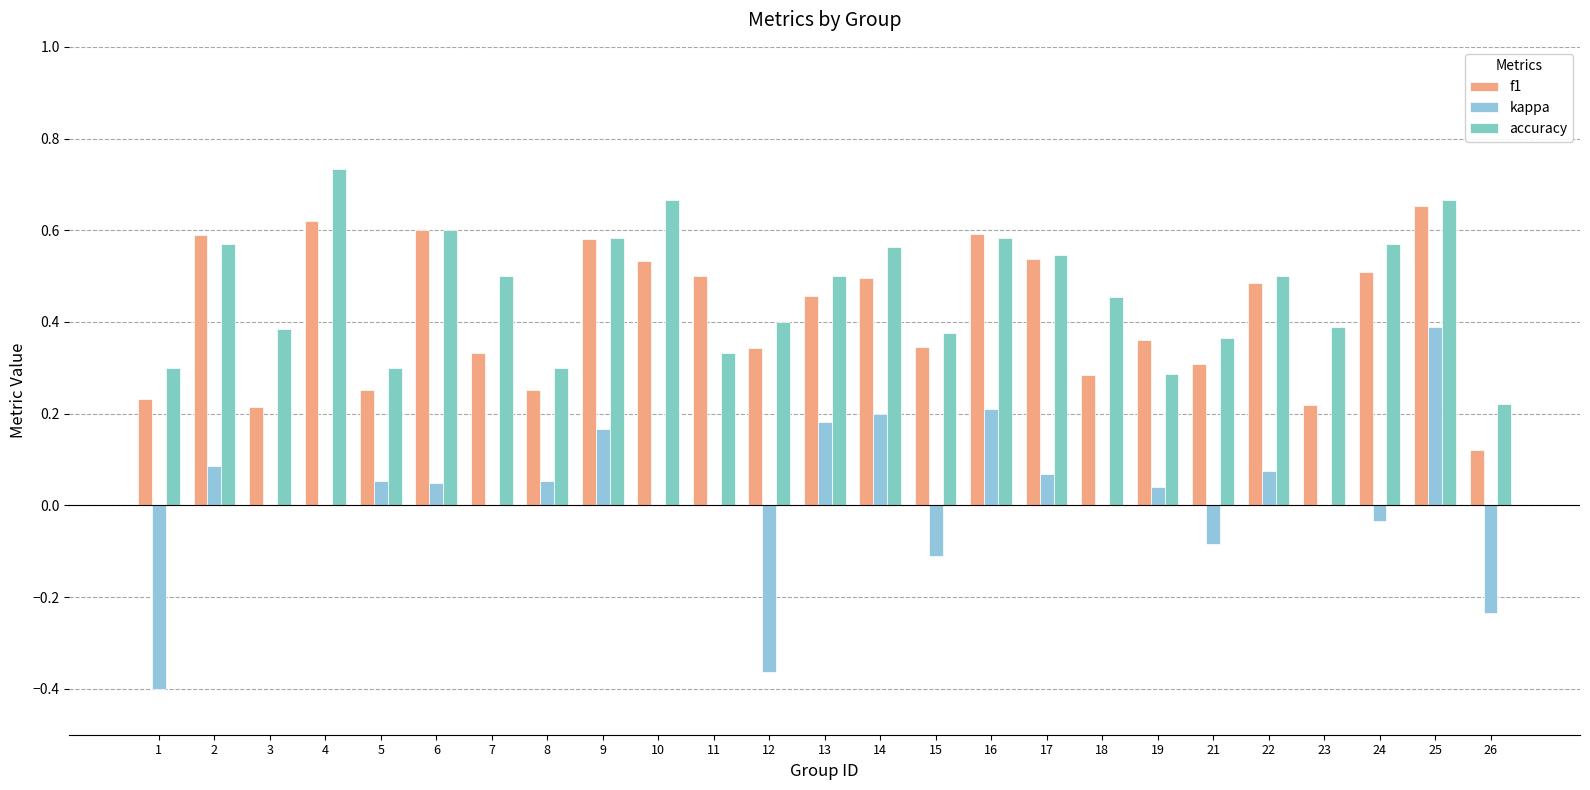

Does the chart contain stacked bars?

No